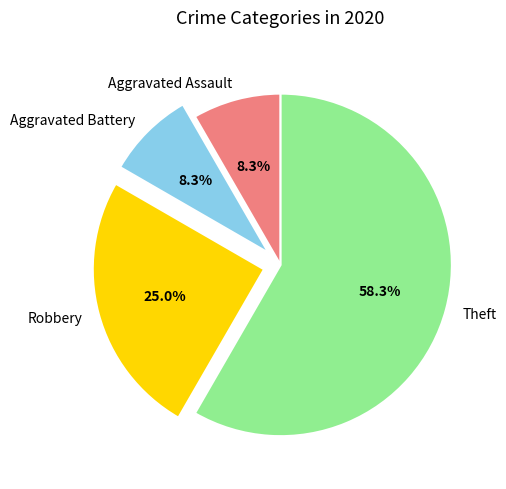

What is the majority slice?

Theft